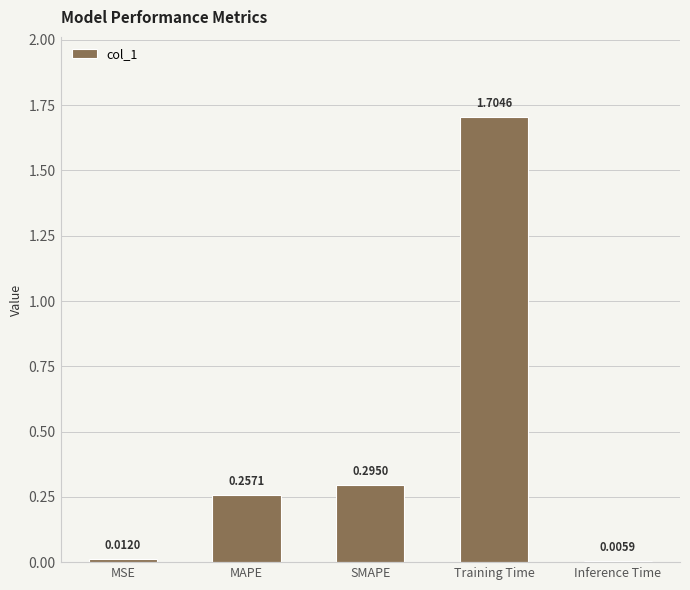

What is the maximum value shown in the chart?

1.7